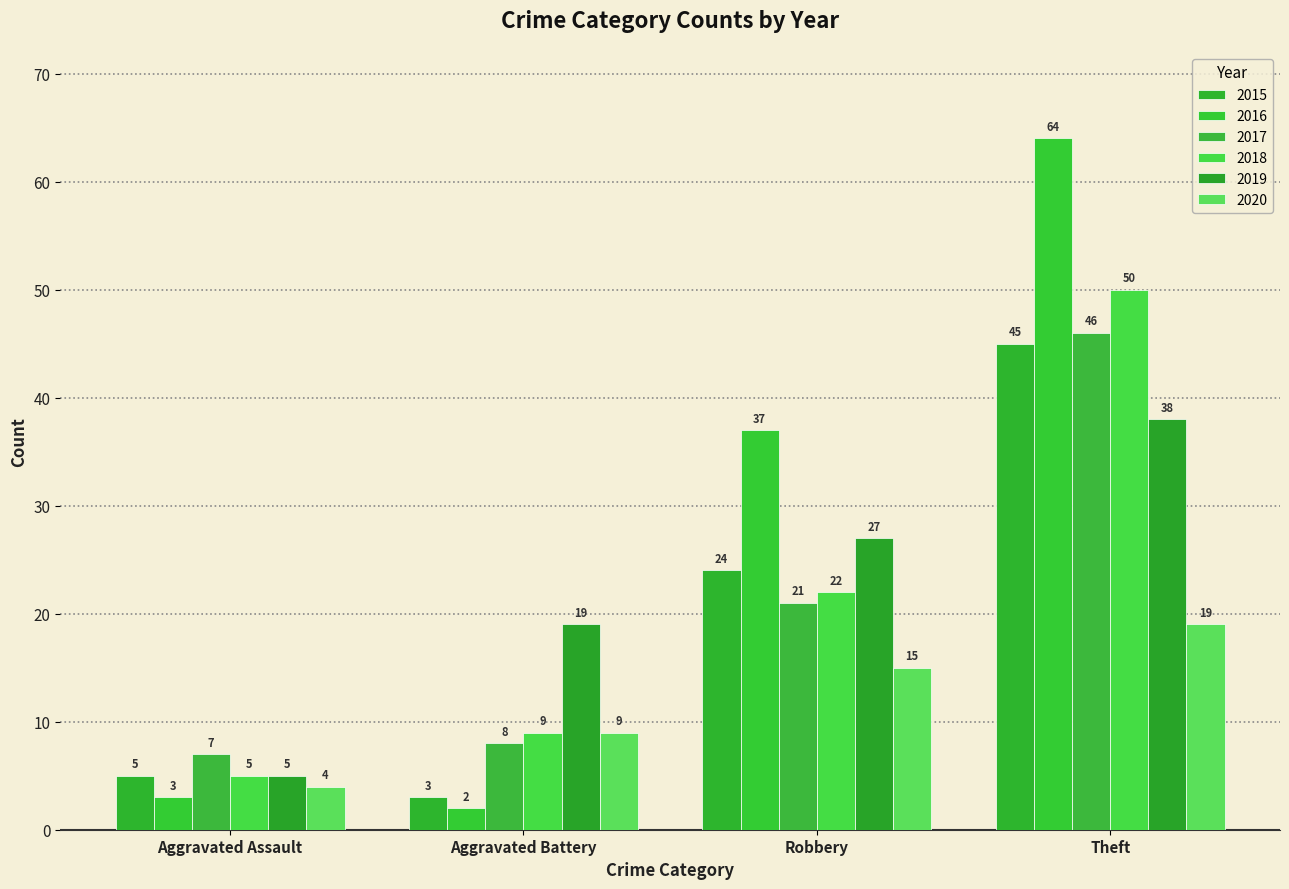

What are all the series names shown in the legend?

2015, 2016, 2017, 2018, 2019, 2020